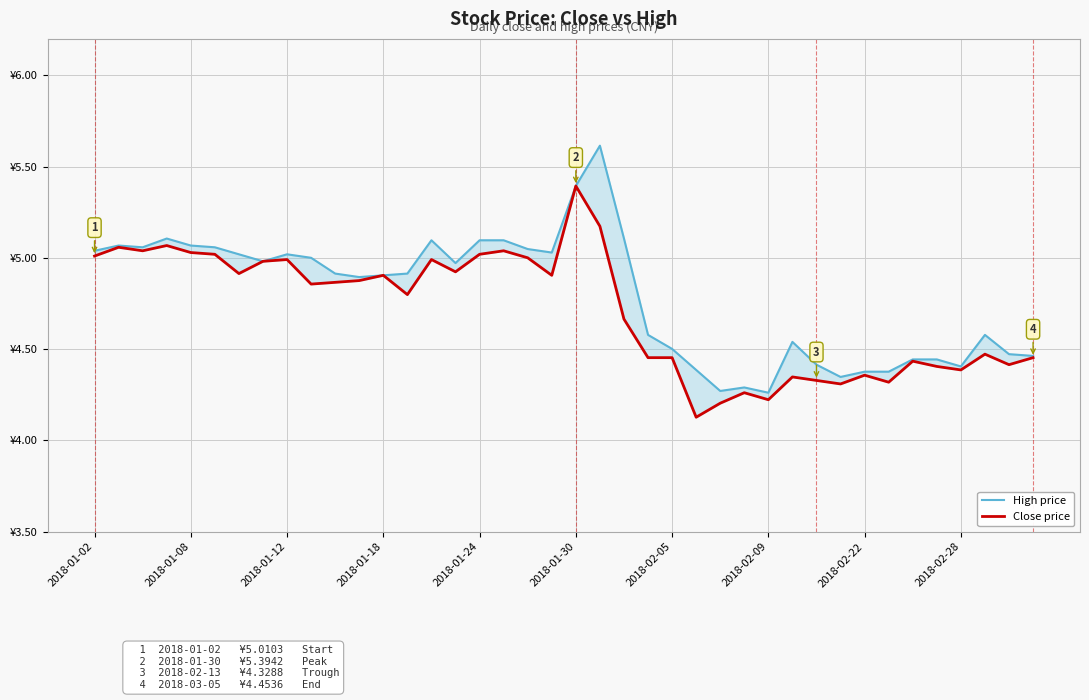

What is the label of the 9th point from the left?

2018-01-12